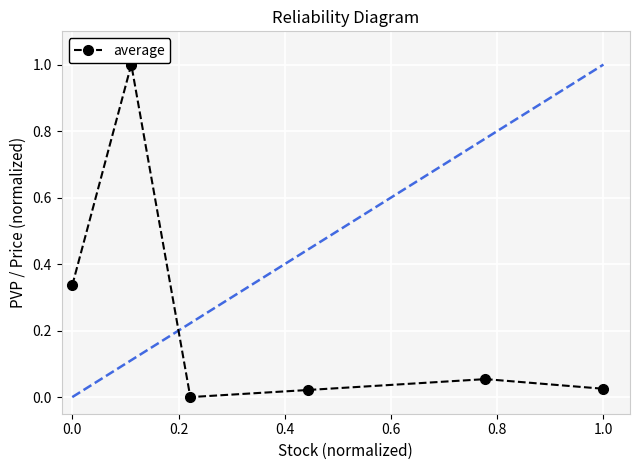

What is the difference between the maximum and minimum values?

1.0